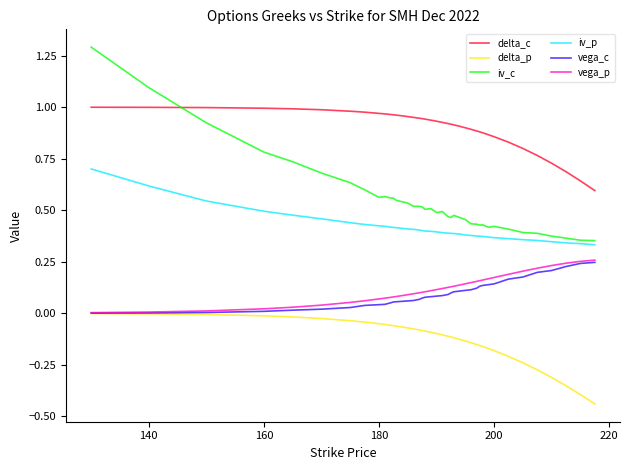

How many series are shown in this chart?

6